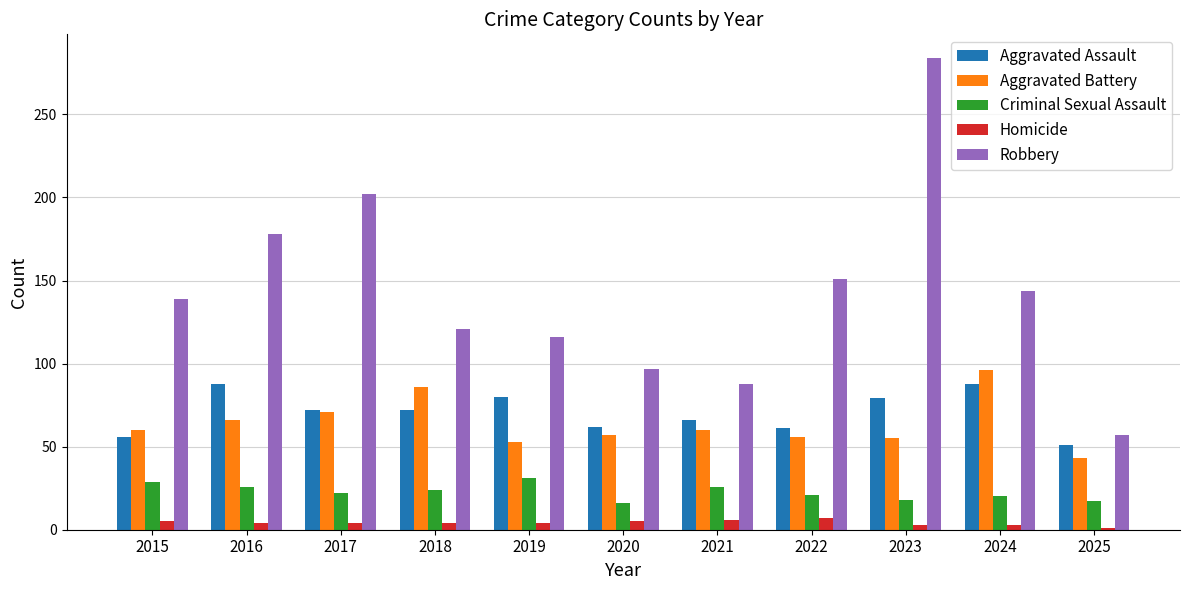

The value of Aggravated Assault at 2019 is 80. True or false?

True